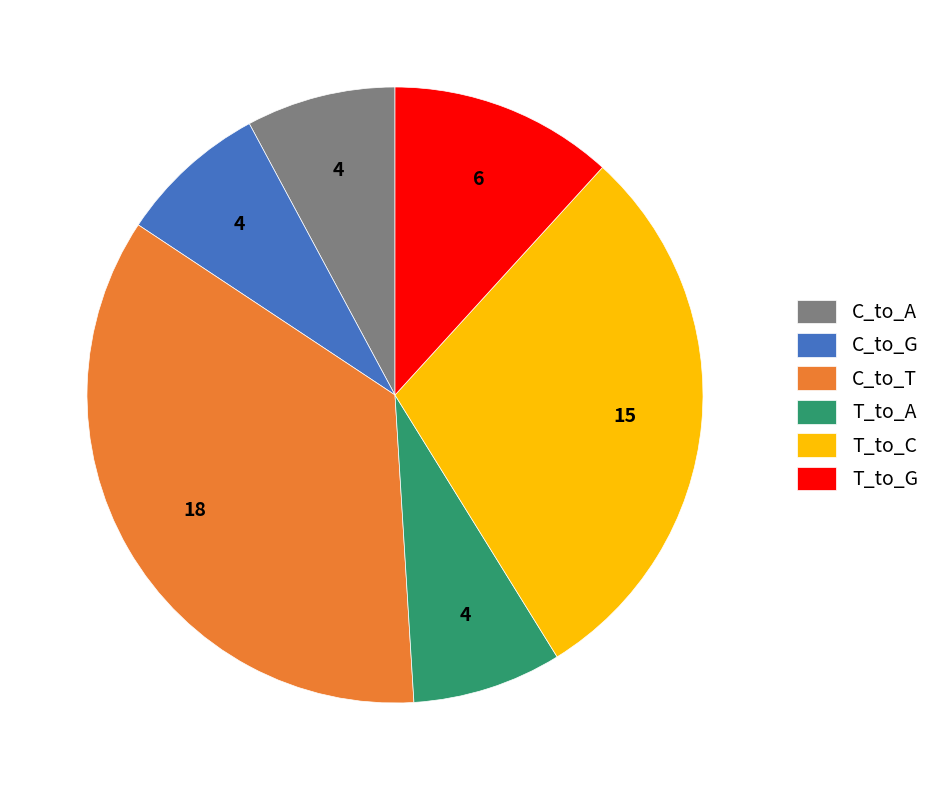

What is the largest slice in the pie chart?

C_to_T